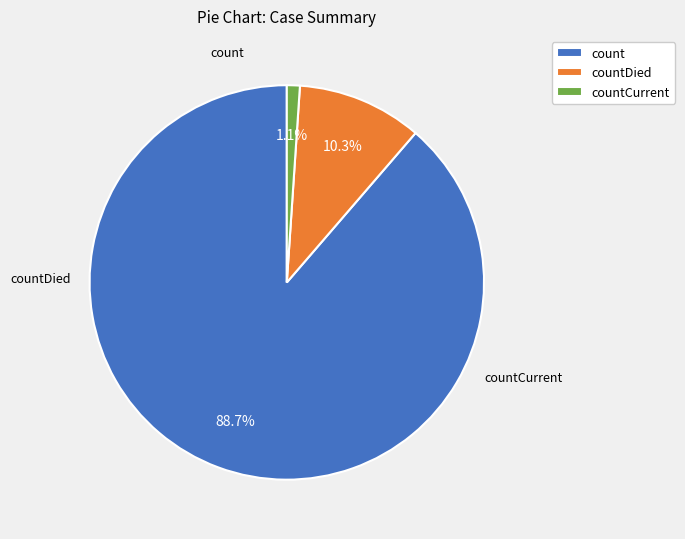

Is it true that countDied is 10% of the pie?

True